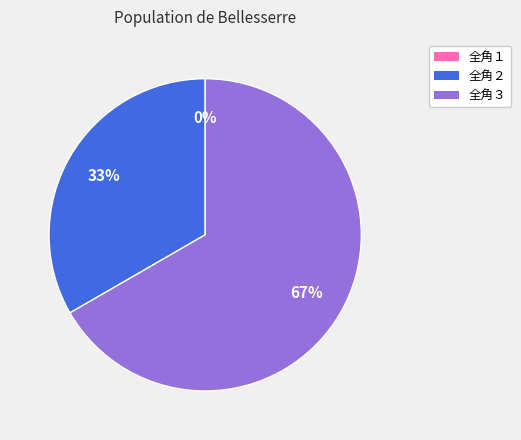

How many segments does this pie chart have?

3